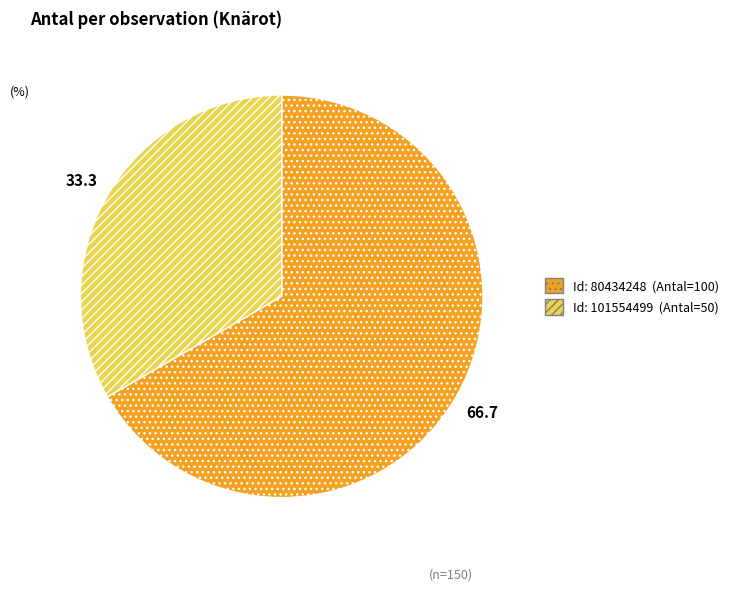

Does any single category account for the majority?

Yes